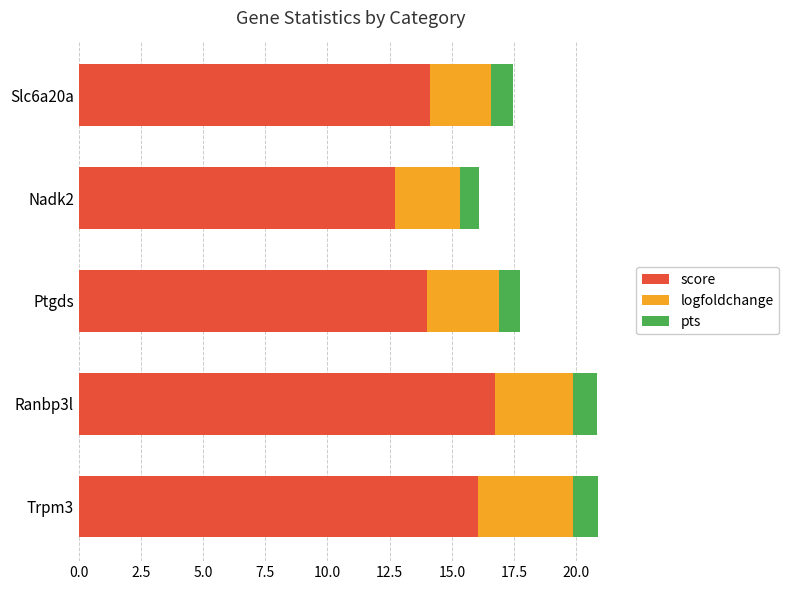

How many distinct data groups are displayed?

3